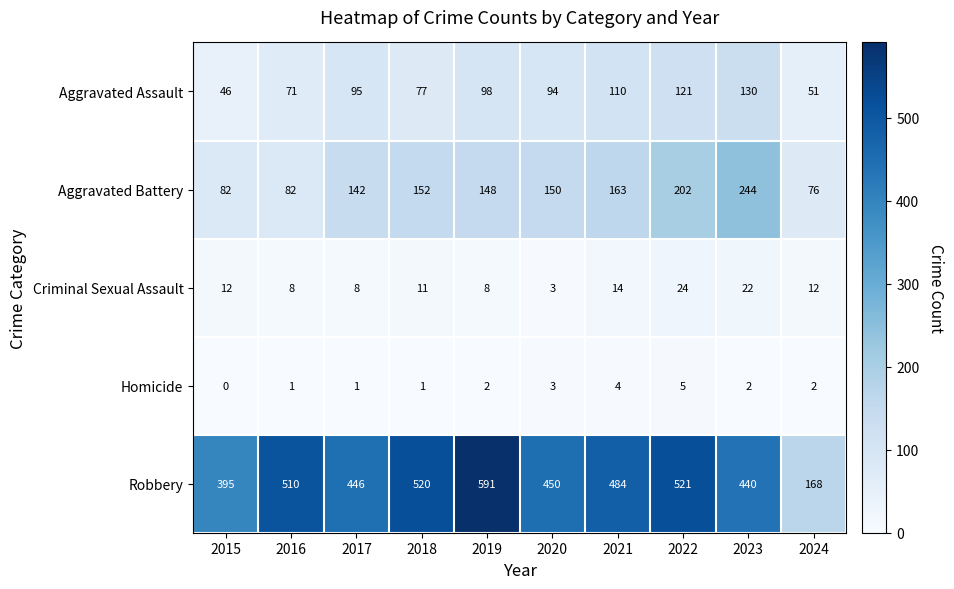

Rank the series by their maximum value, from highest to lowest.

Robbery, Aggravated Battery, Aggravated Assault, Criminal Sexual Assault, Homicide